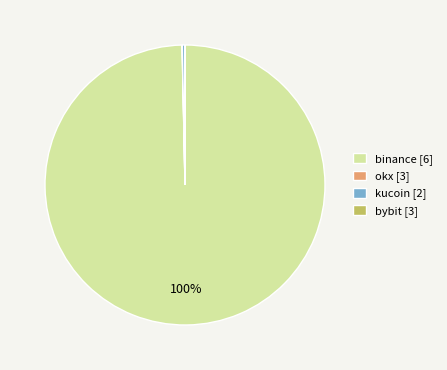

Which category has the biggest portion of the pie?

binance [6]